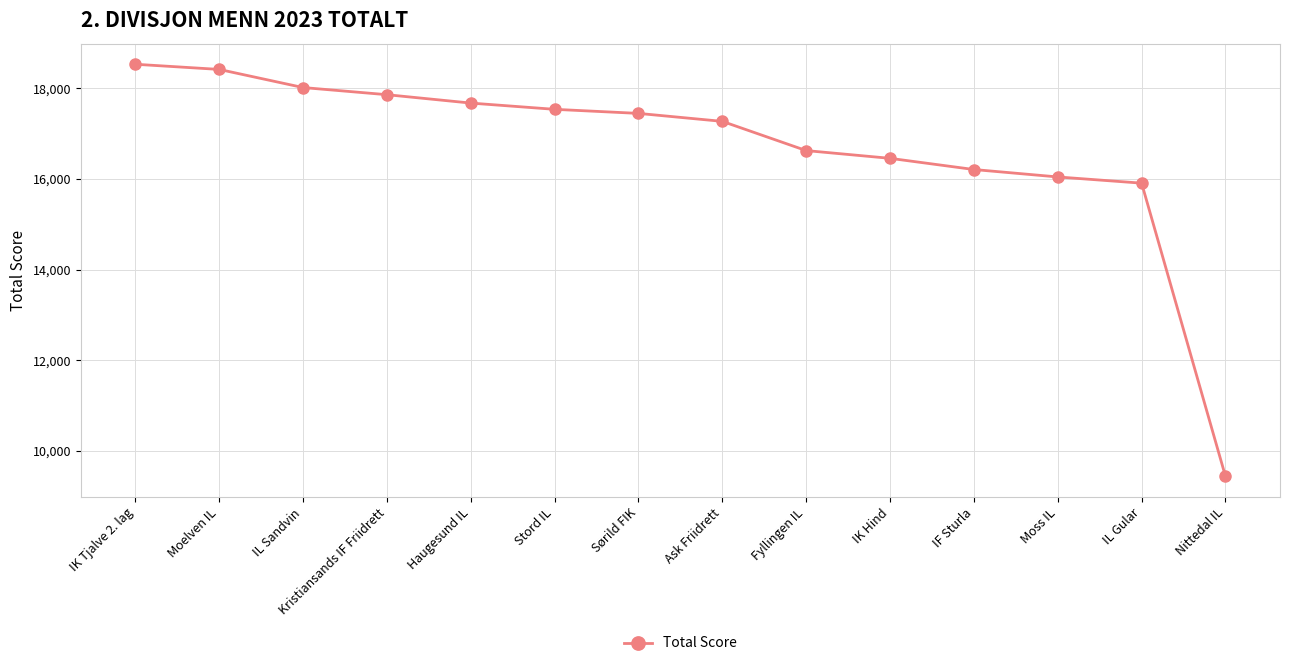

Is it true that the value at Nittedal IL is 9436?

True